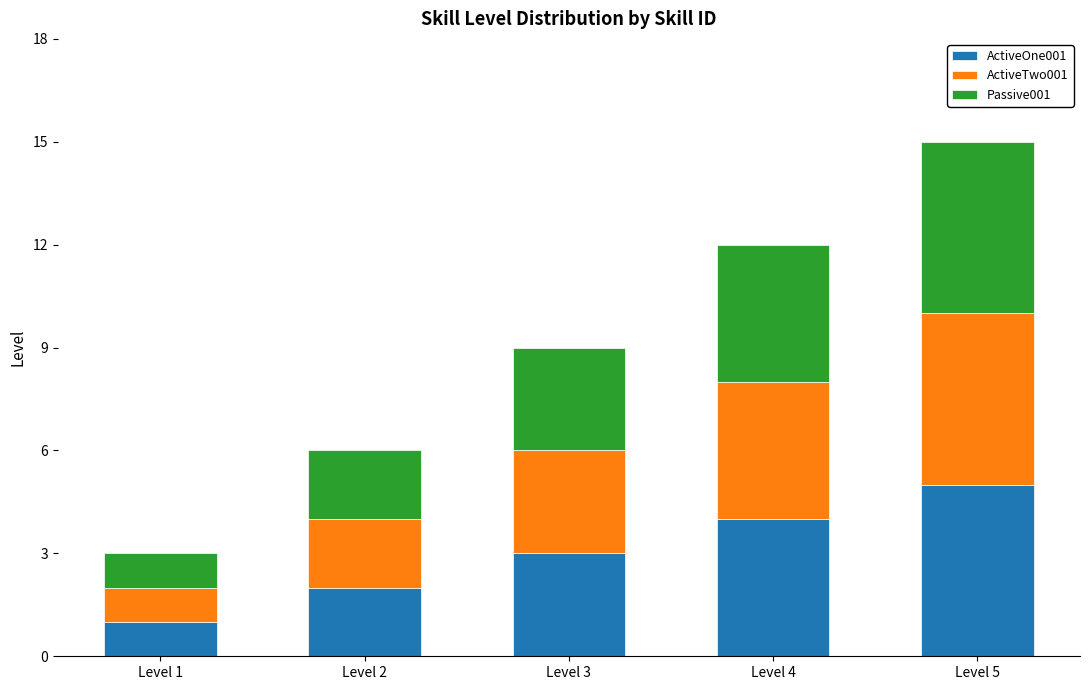

How many bars are there in total?

5